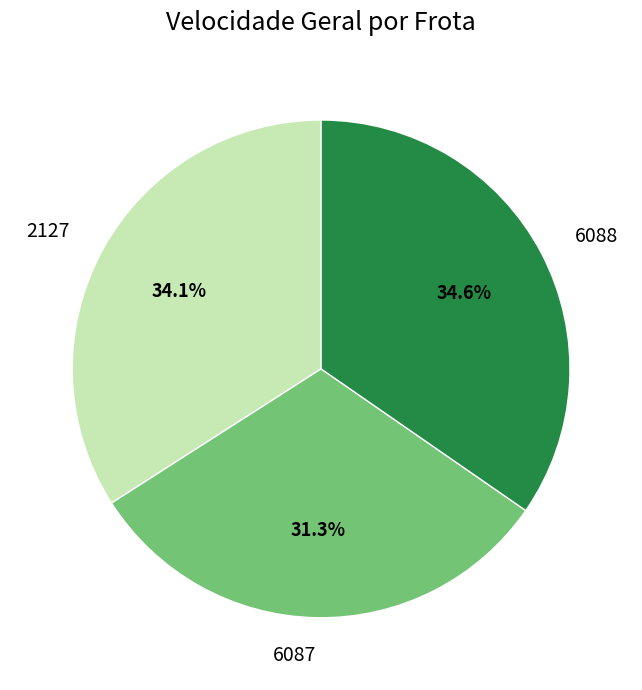

What is the largest slice in the pie chart?

6088